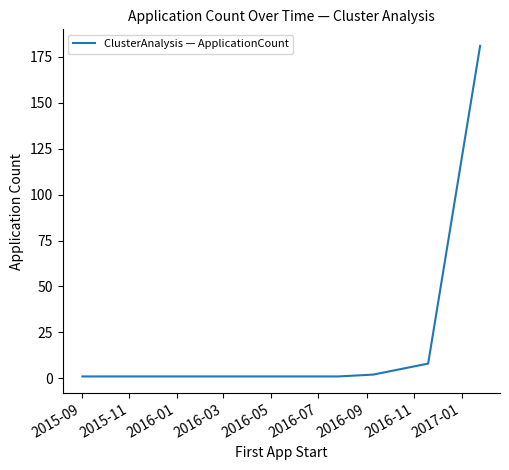

True or false: the data has more than 1 interior local peaks.

False